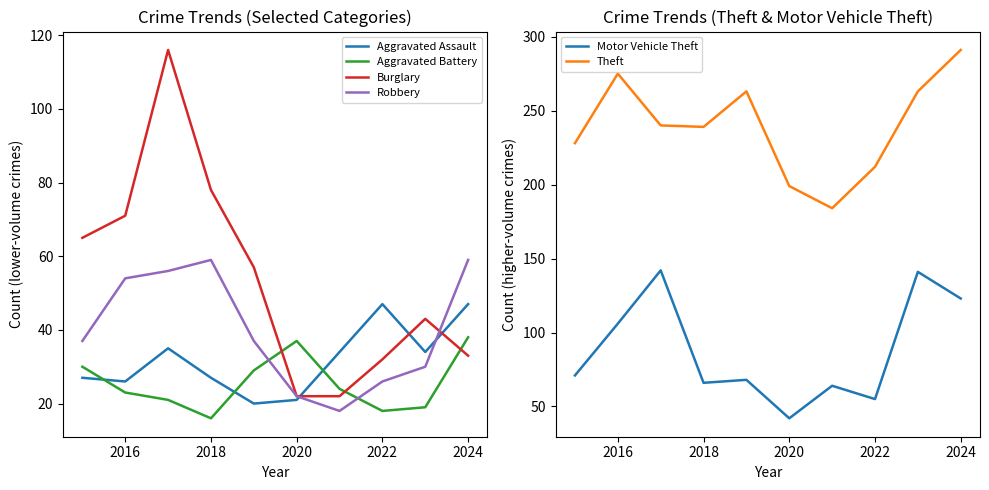

Is it true that Aggravated Assault equals 27 at 2018?

True